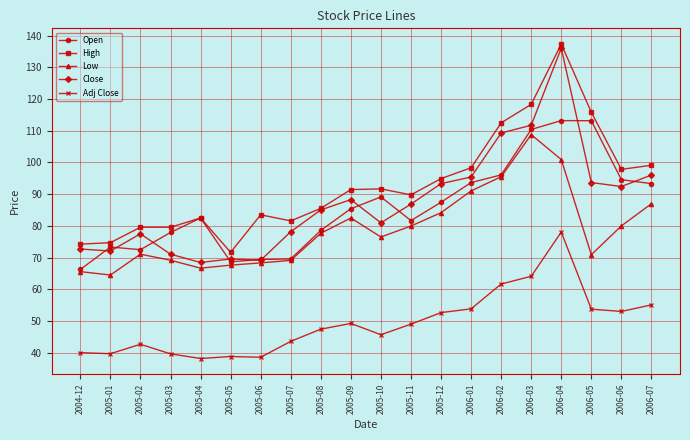

At which category does Close reach its first local peak?

2005-02